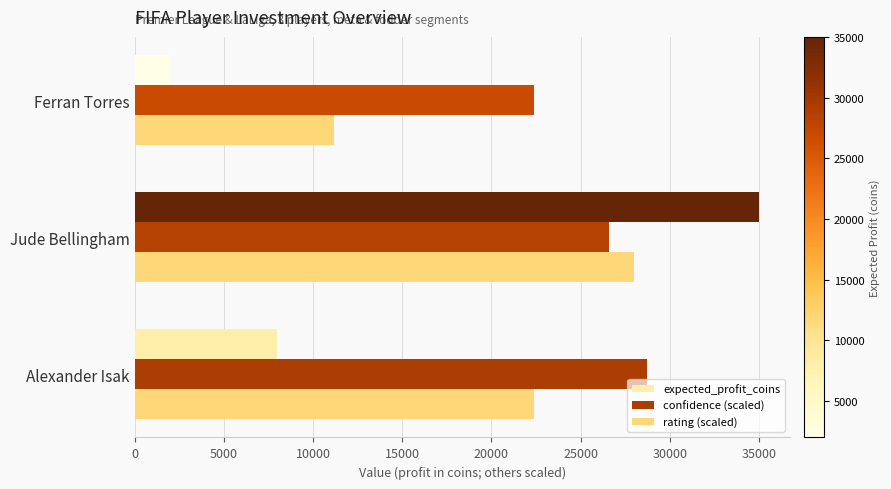

The value of expected_profit_coins at Ferran Torres is 3331. True or false?

False